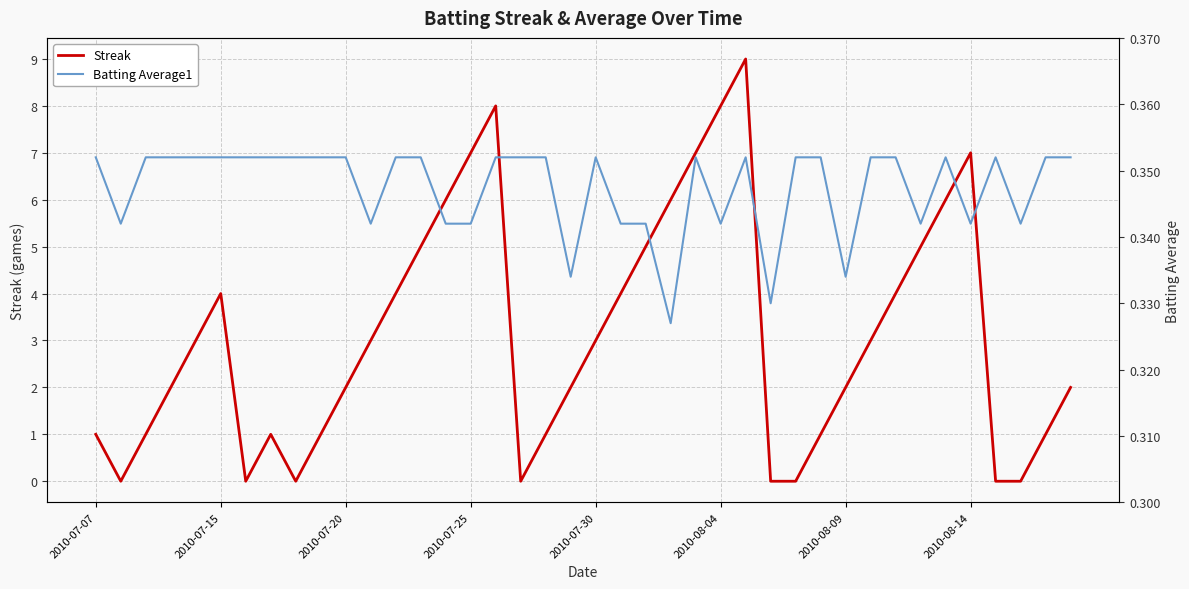

What is the highest value of the Streak series?

9